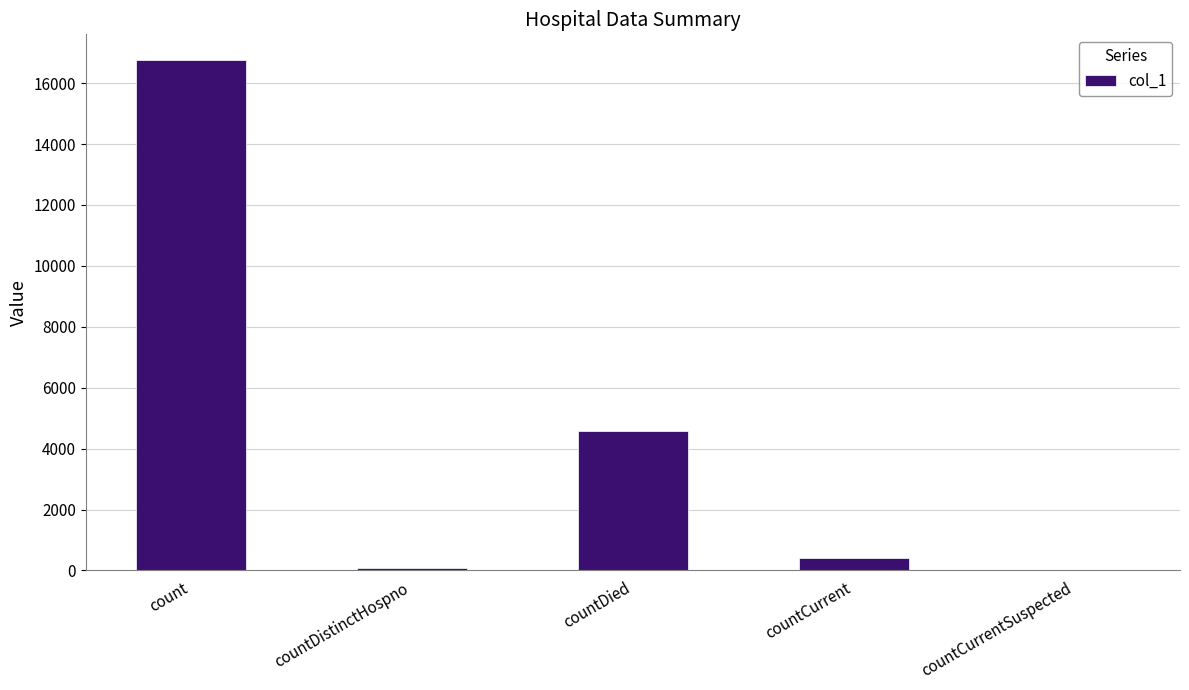

Reading left to right, list all the values displayed in this chart.

16765	76	4571	402	0